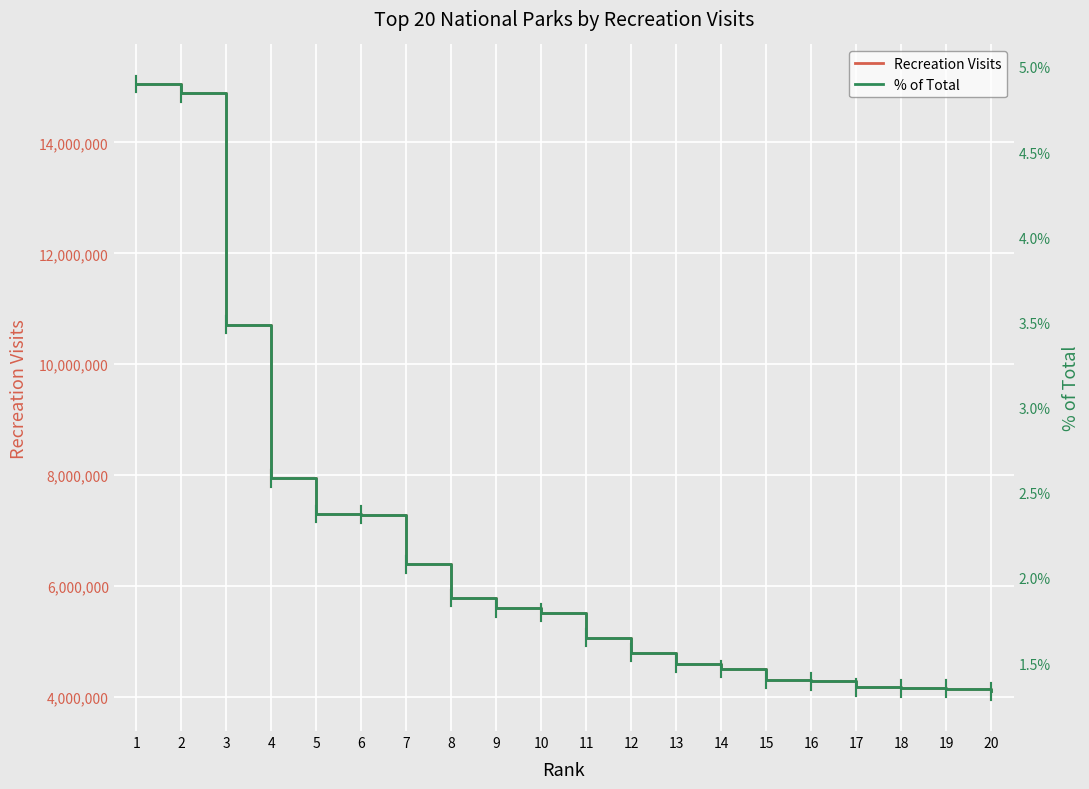

What is the sum of all Recreation Visits values?

130612947